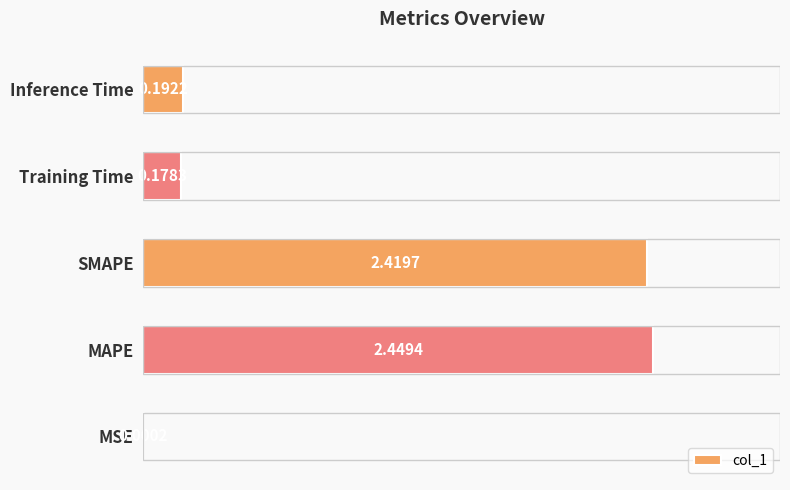

What is the change in value from SMAPE to Inference Time?

-2.2